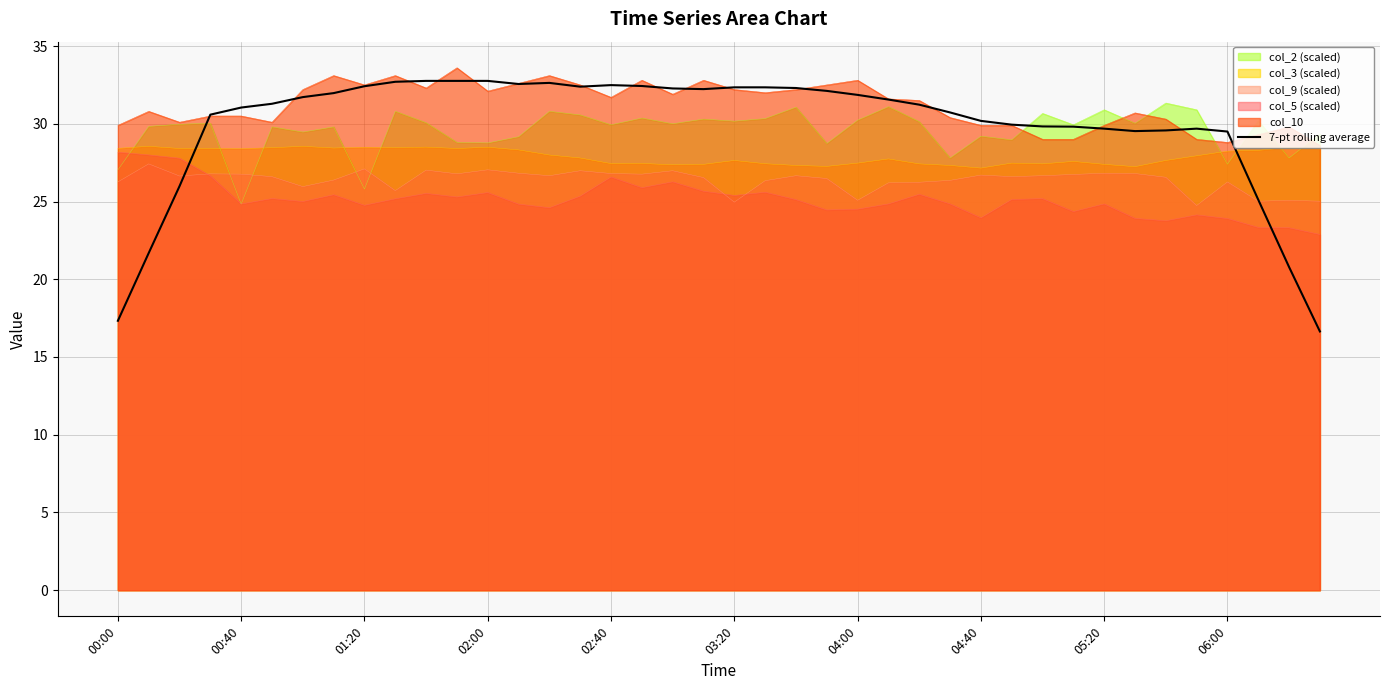

True or false: col_5 (scaled) and col_10 intersect in this chart.

False